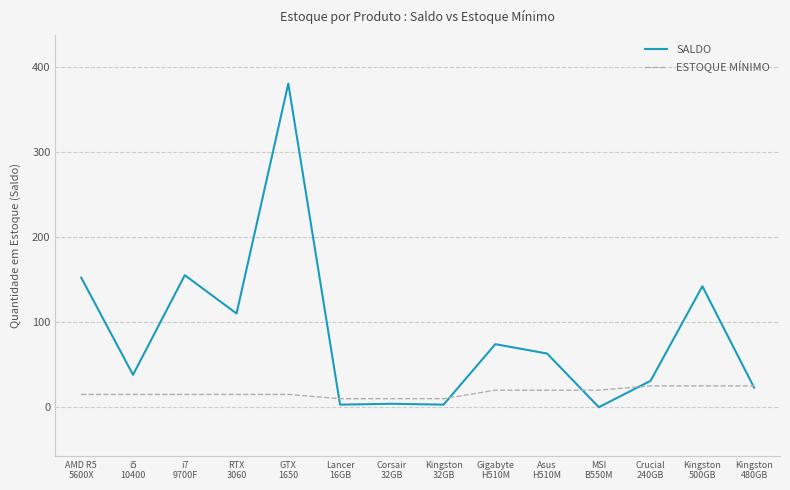

Rank the series at AMD R5
5600X from highest to lowest value.

SALDO, ESTOQUE MÍNIMO